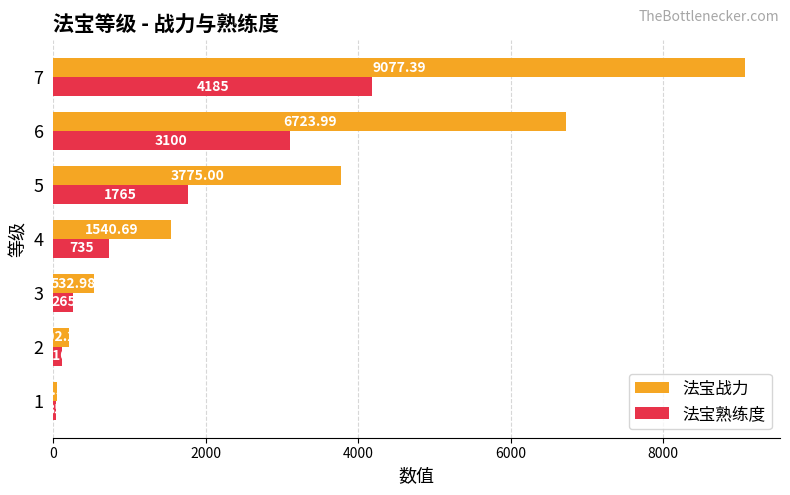

Which series changed the most between 3 and 6?

法宝战力